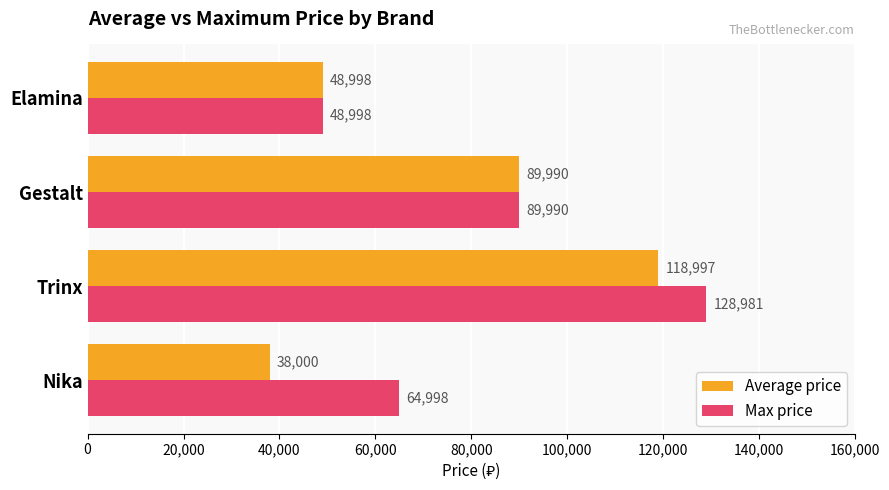

Which series has the widest spread of values?

Average price